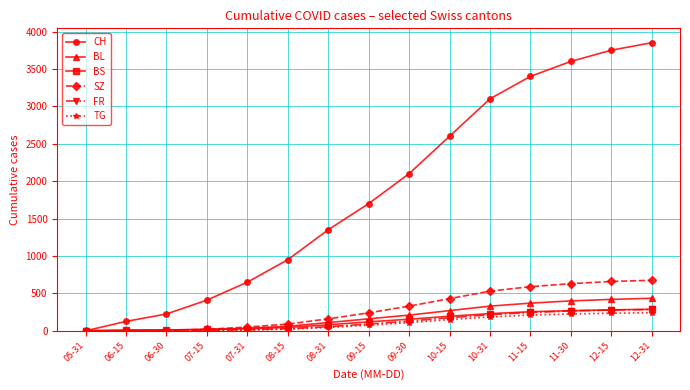

The SZ series shows 660 at 12-15. True or false?

True